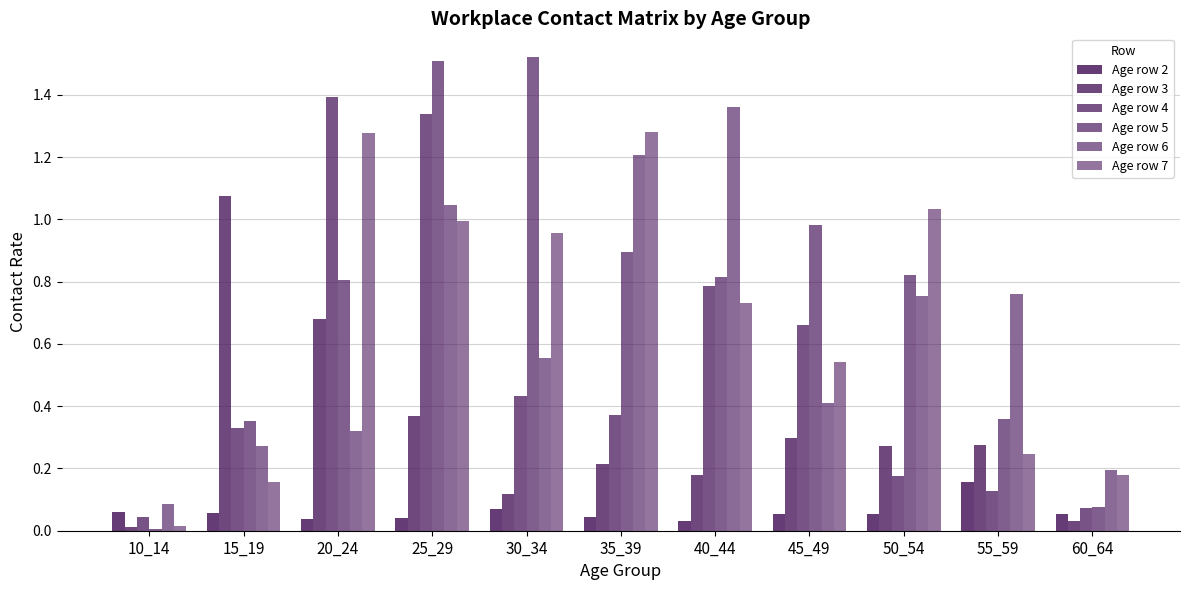

What is the sum of the Age row 5 values at 10_14 and 15_19?

0.4